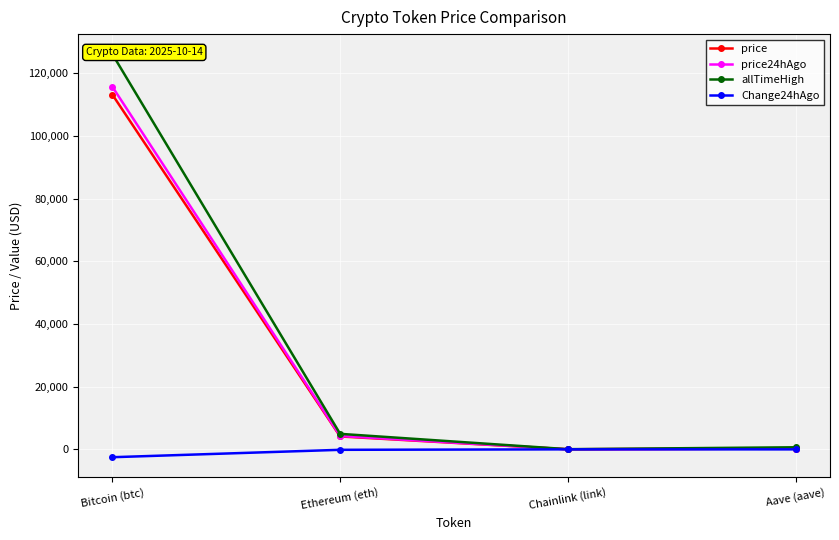

Reading left to right, what are all the values shown in this chart?

price: 113174.0	4116.1	19.1	254.1
price24hAgo: 115682.0	4263.2	20.1	261.8
allTimeHigh: 126080.0	4946.1	52.7	661.7
Change24hAgo: -2508.0	-147.1	-1.0	-7.7